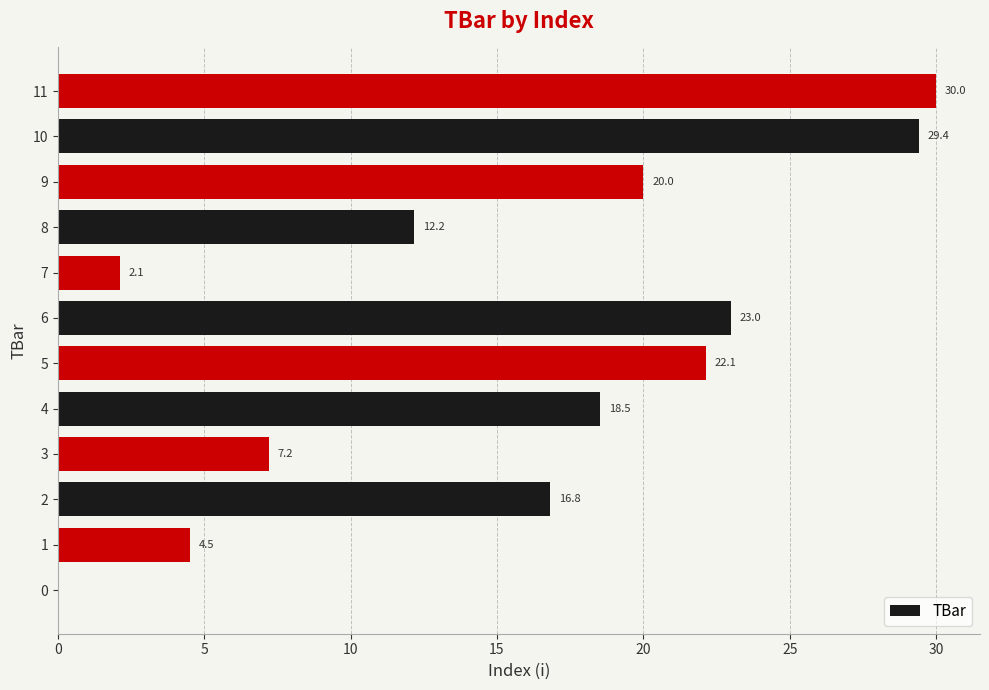

What value does the data have at 3?

7.2